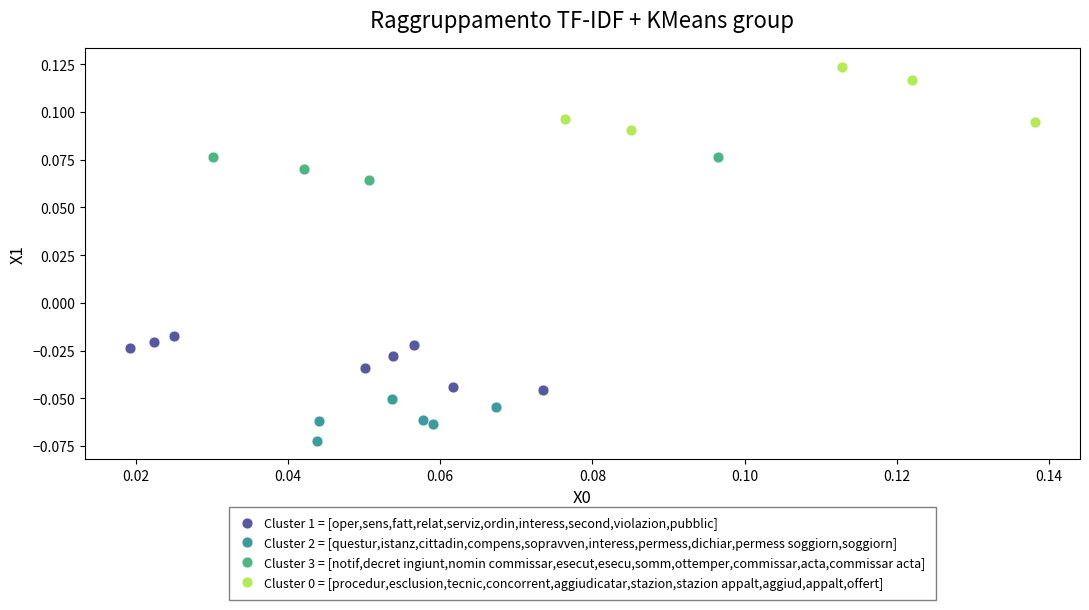

Which series reaches the minimum Y coordinate?

Cluster 2 = [questur,istanz,cittadin,compens,sopravven,interess,permess,dichiar,permess soggiorn,soggiorn]